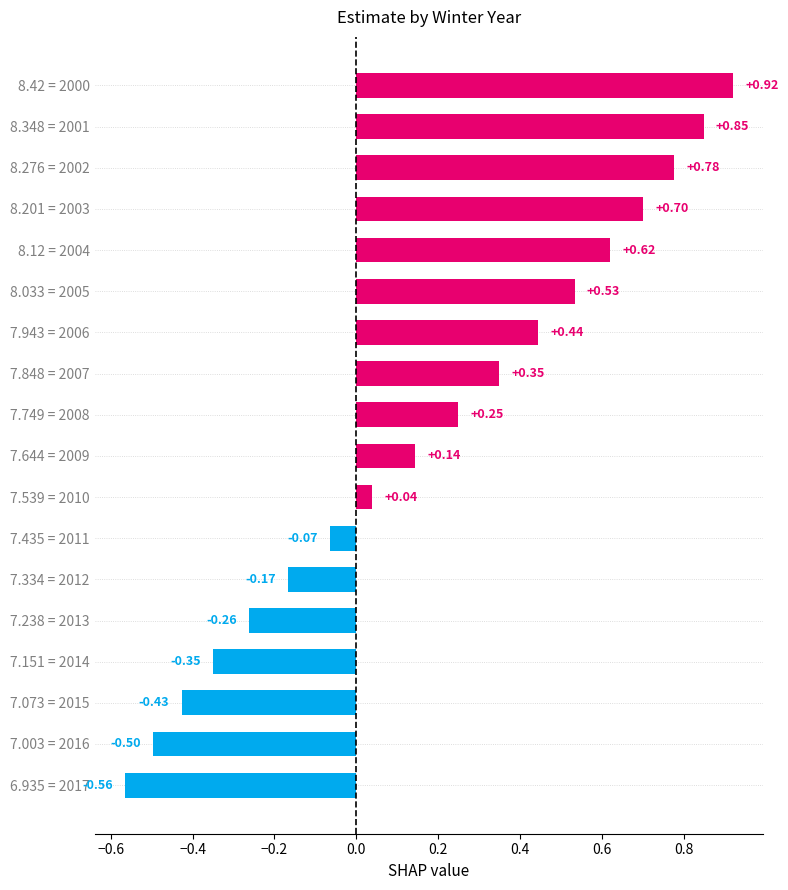

Count the number of data series in this chart.

1